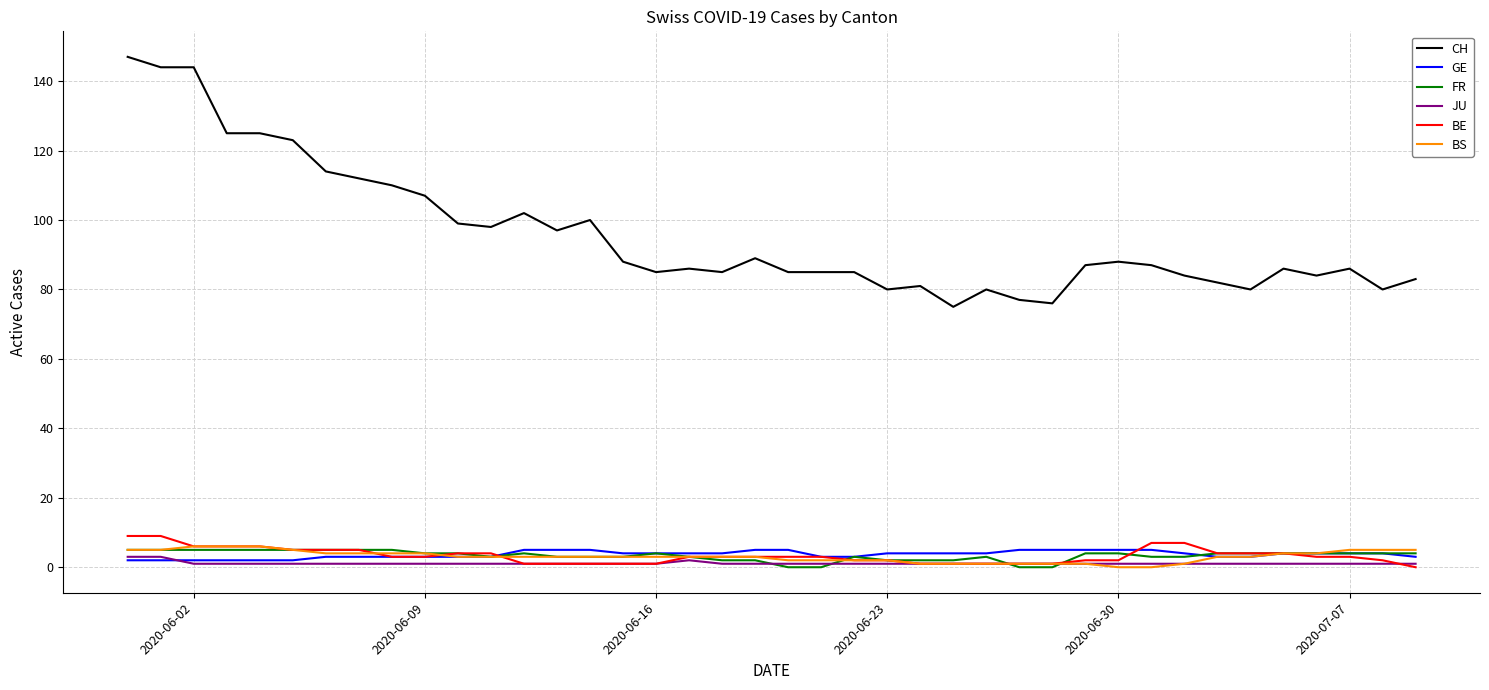

True or false: CH and FR intersect in this chart.

False